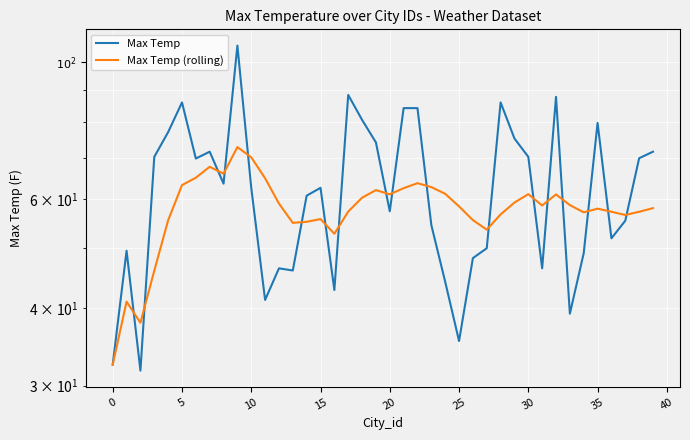

Which series has the largest total across all categories?

Max Temp